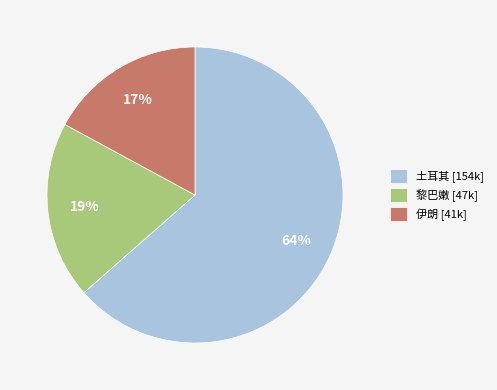

Combined, do 土耳其 [154k] and 伊朗 [41k] account for over 50%?

Yes